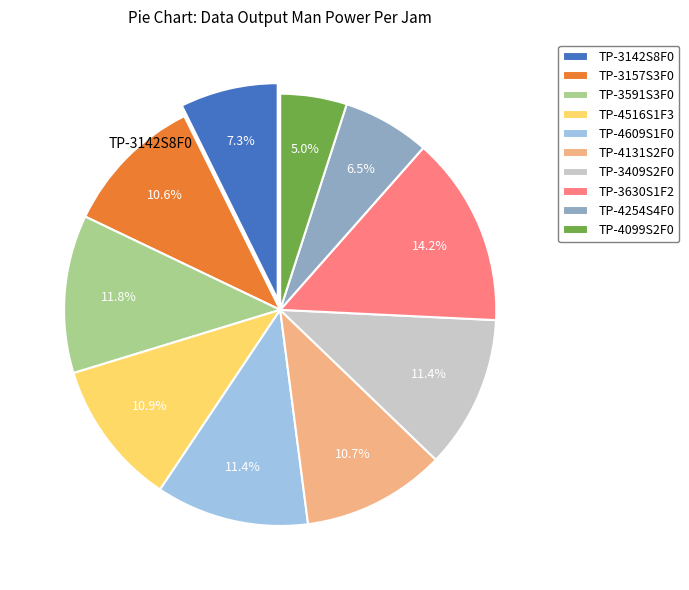

Does TP-4099S2F0 account for over 50% of the chart?

No